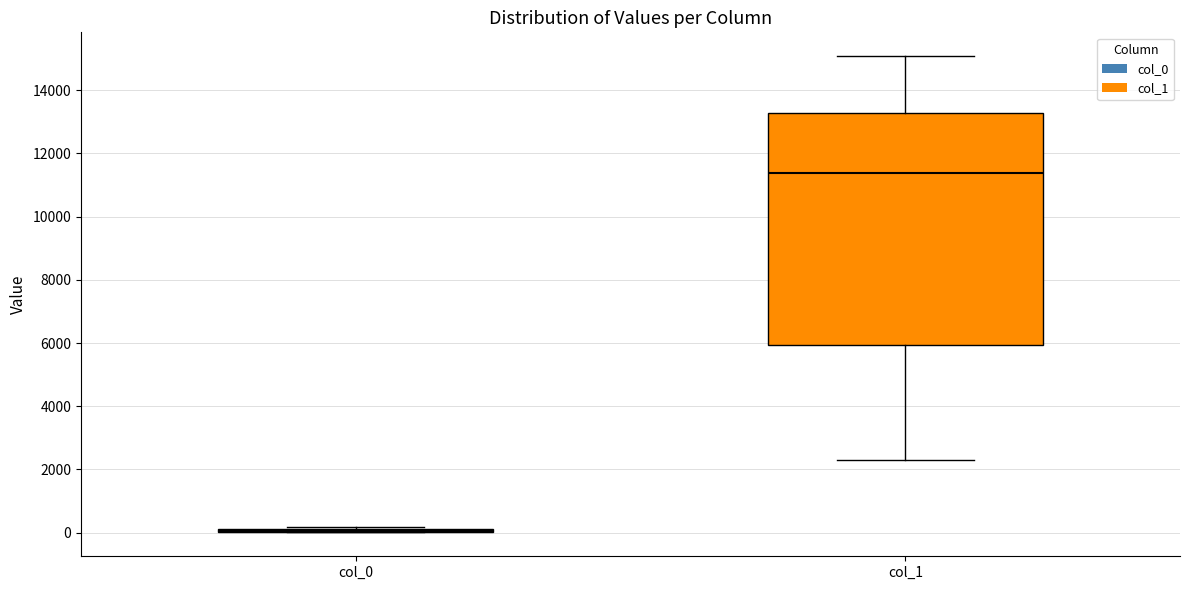

Which box is the tallest, from its lower edge to its upper edge?

col_1